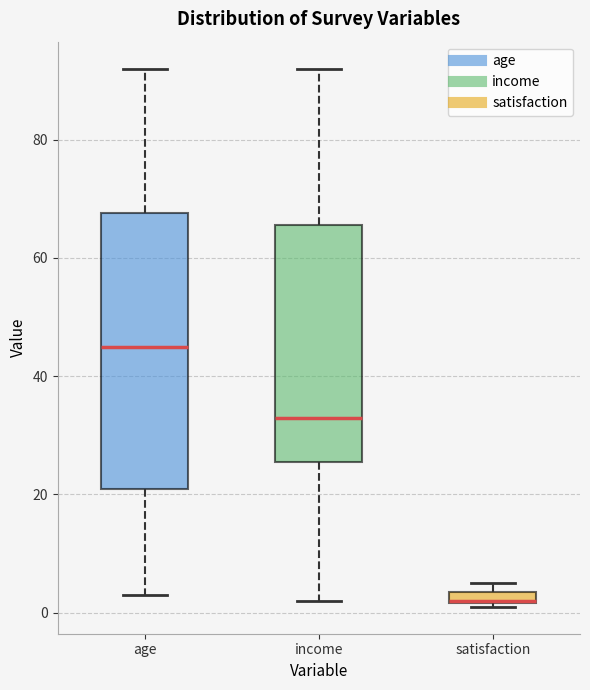

Comparing the boxes themselves (not the whiskers), which one is the tallest?

age